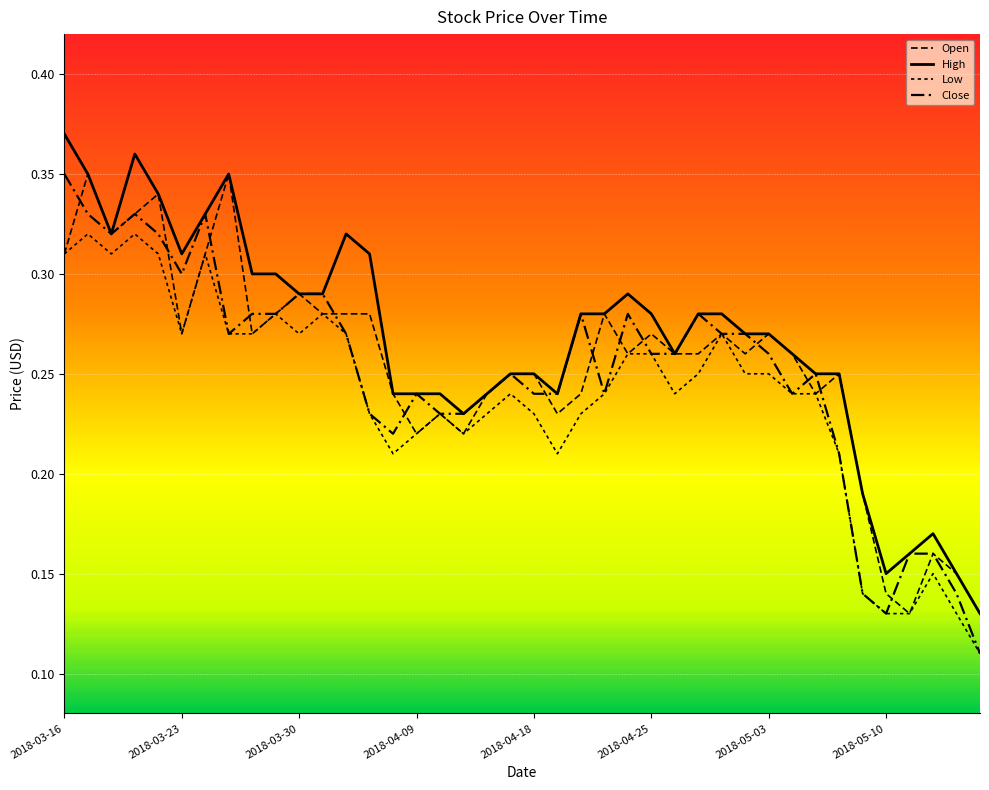

Is this an area chart (filled region under the line)?

No